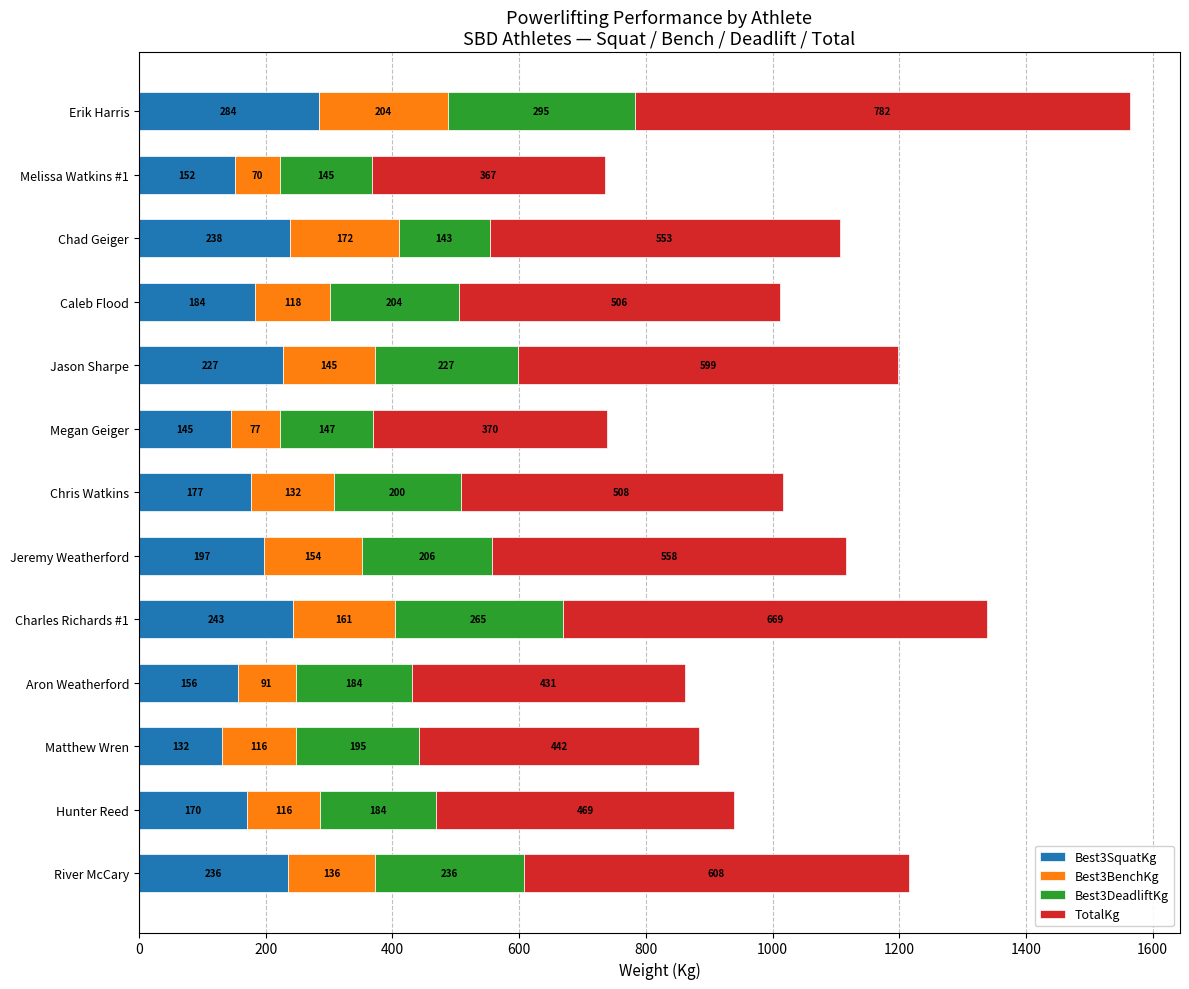

What is the lowest value of the Best3SquatKg series?

131.5